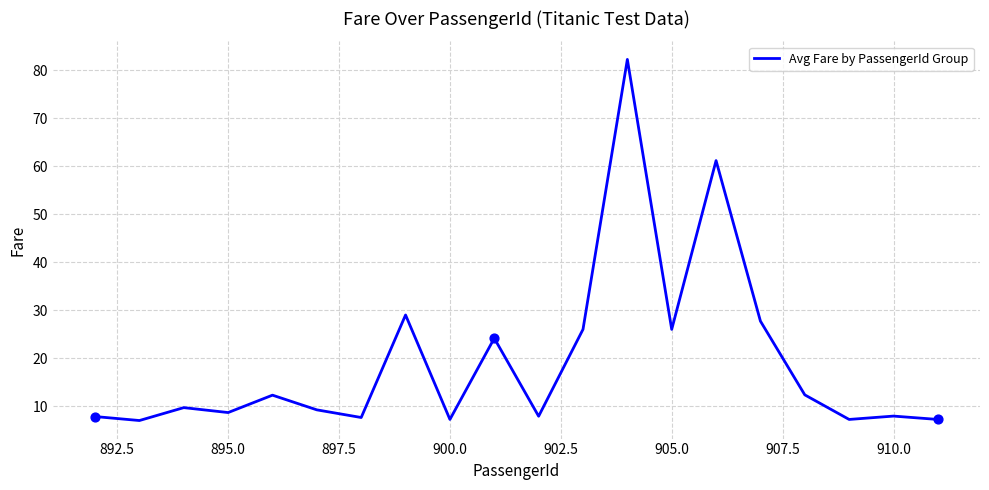

What is the smallest value displayed?

7.0